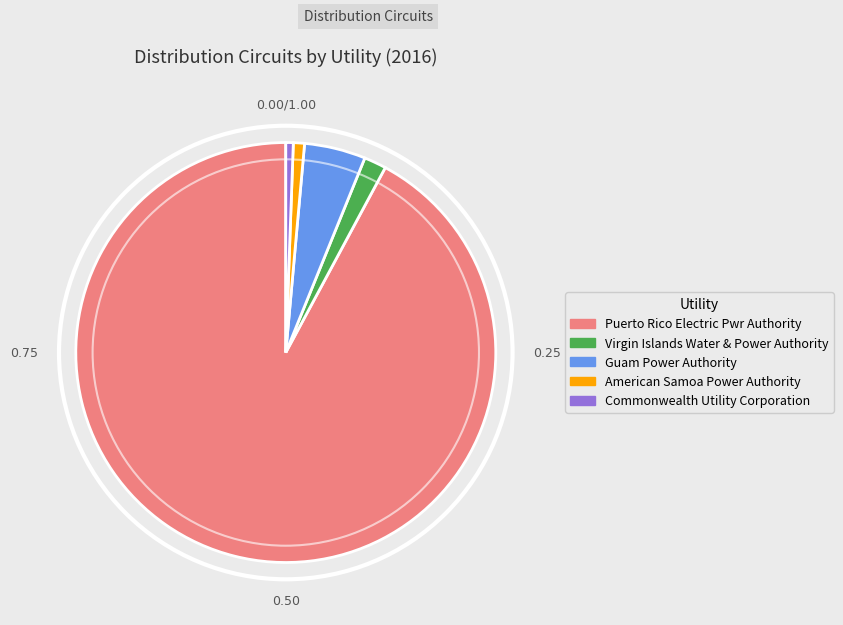

Is there any slice that represents more than half of the pie?

Yes